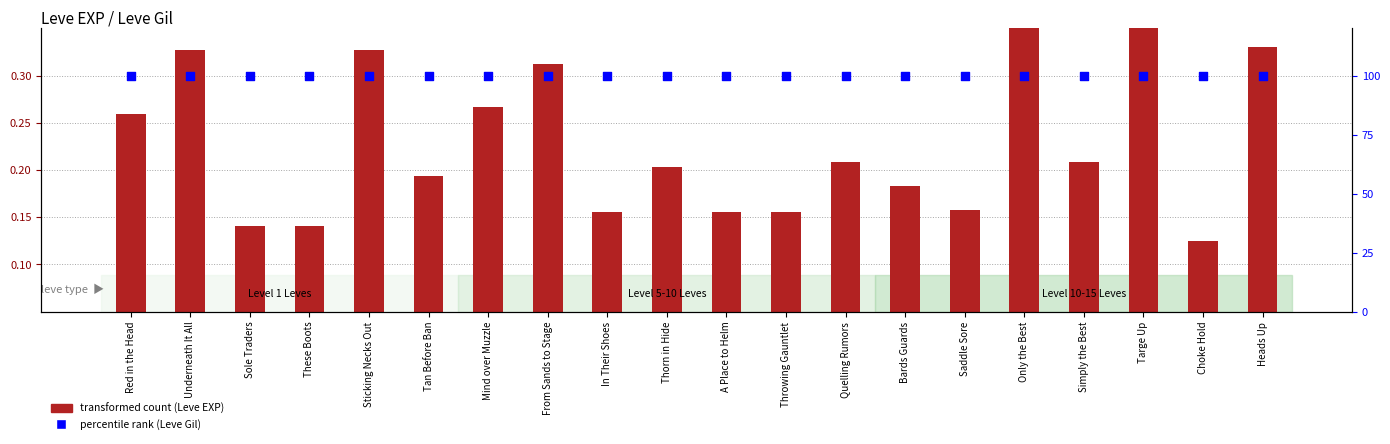

Which series reaches the maximum Y coordinate?

percentile rank within the sample (Leve Gil)